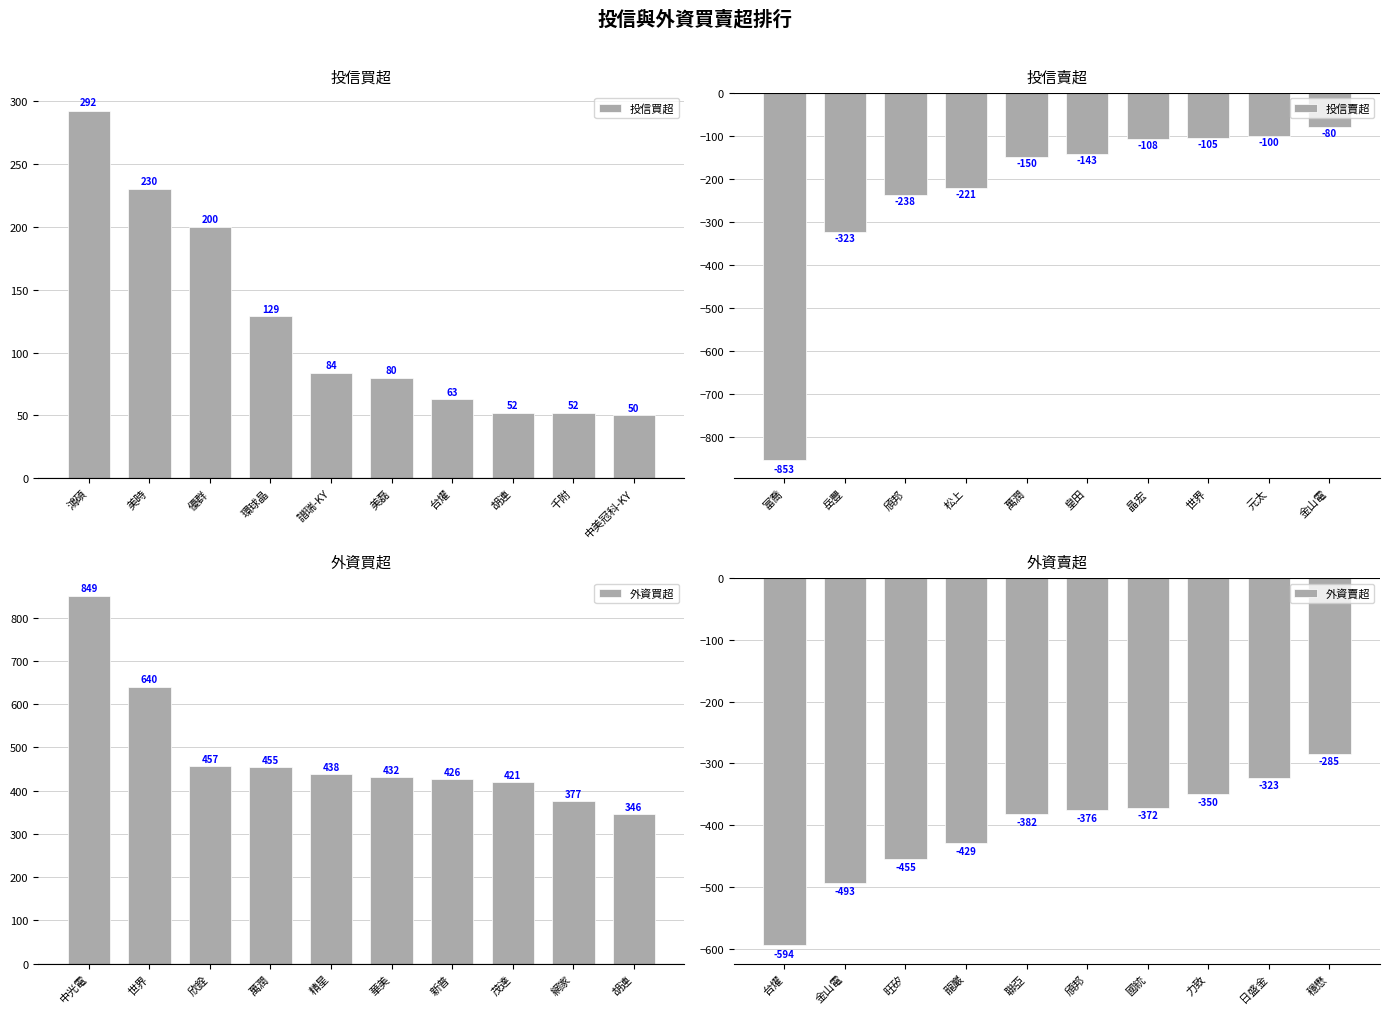

What is the minimum value for 投信賣超?

-853